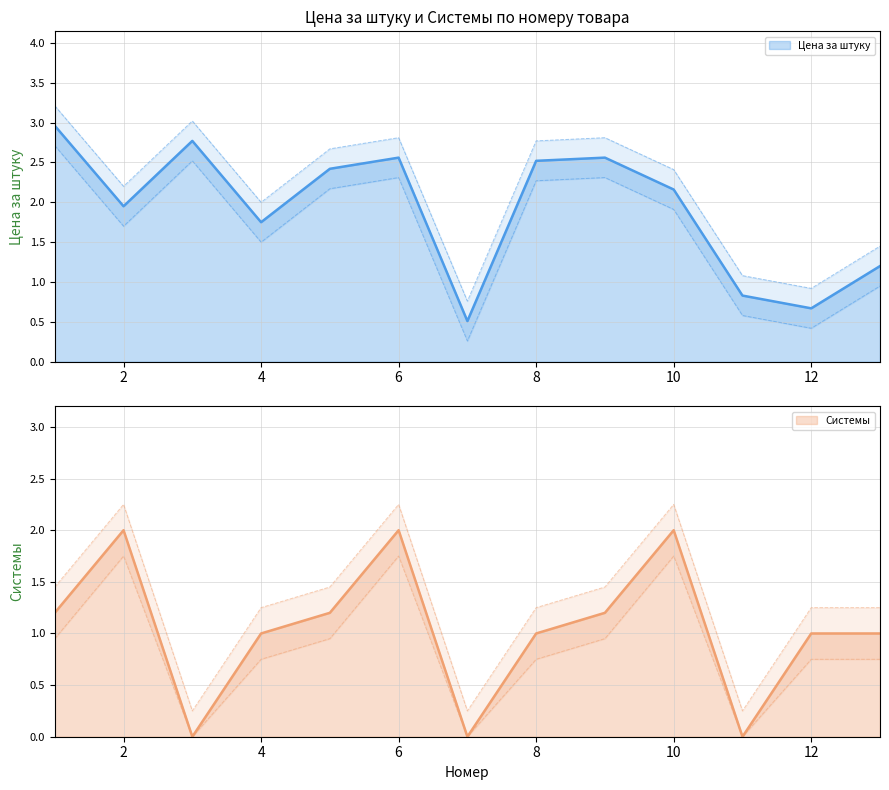

Reading left to right, transcribe all the data shown in this chart.

Цена за штуку: 3.0	1.9	2.8	1.8	2.4	2.6	0.5	2.5	2.6	2.2	0.8	0.7	1.2
Системы: 1.2	2.0	0.0	1.0	1.2	2.0	0.0	1.0	1.2	2.0	0.0	1.0	1.0